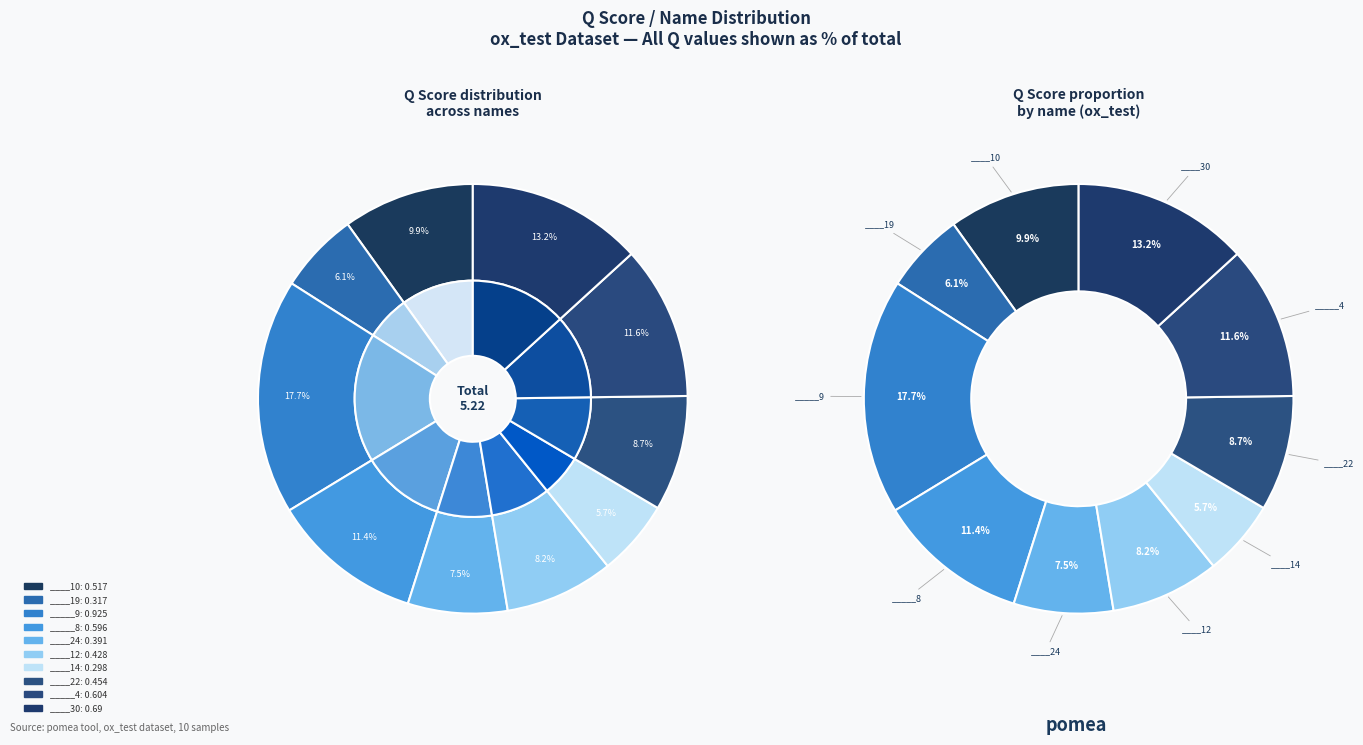

Count the number of slices in the pie.

10